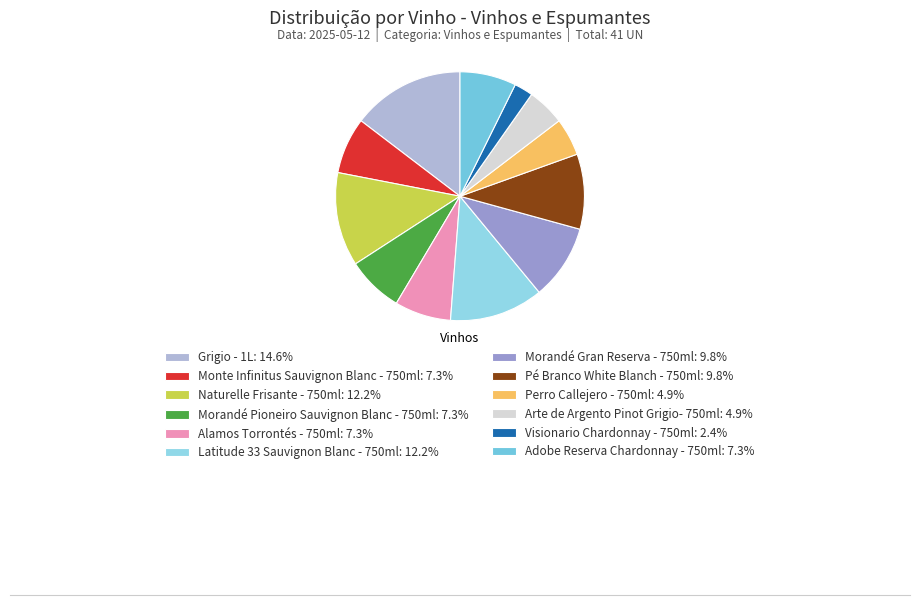

Does any single category account for the majority?

No